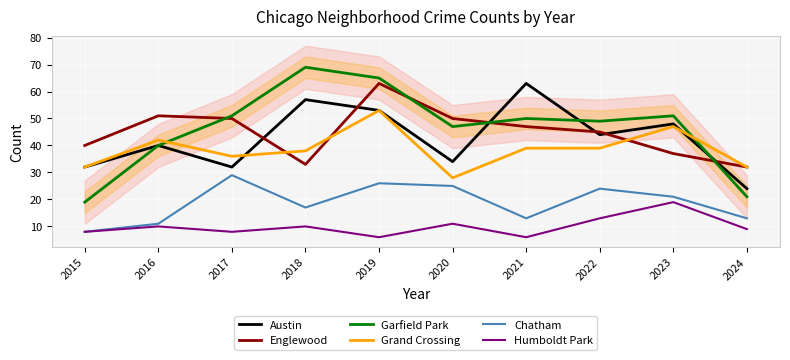

What value does the Garfield Park series have at 2021?

50